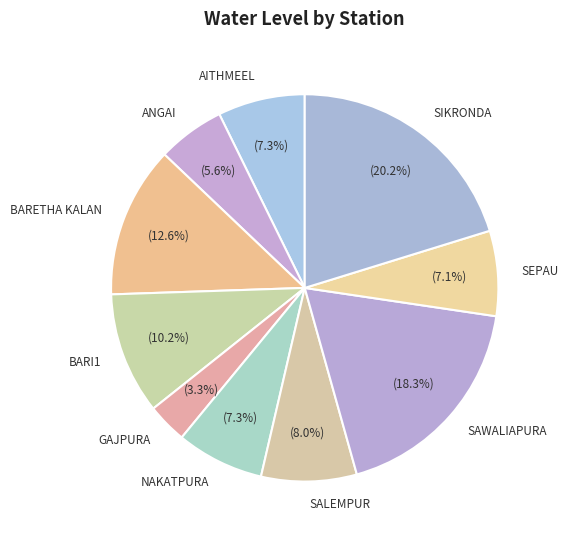

How many segments does this pie chart have?

10